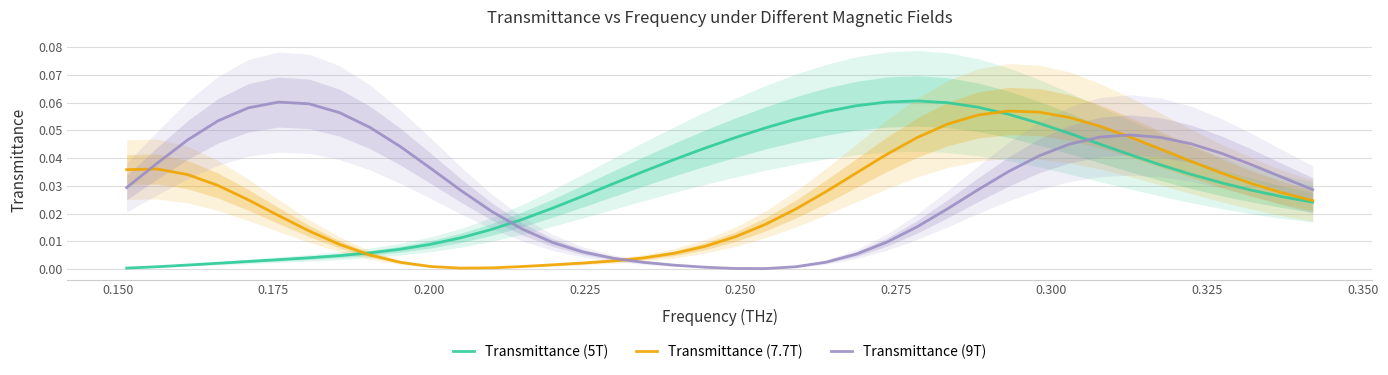

True or false: Transmittance (9T) and Transmittance (5T) cross at least once.

True